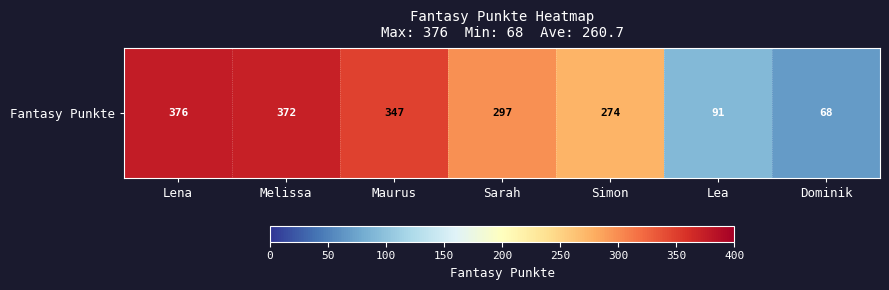

What is the greatest value displayed?

376